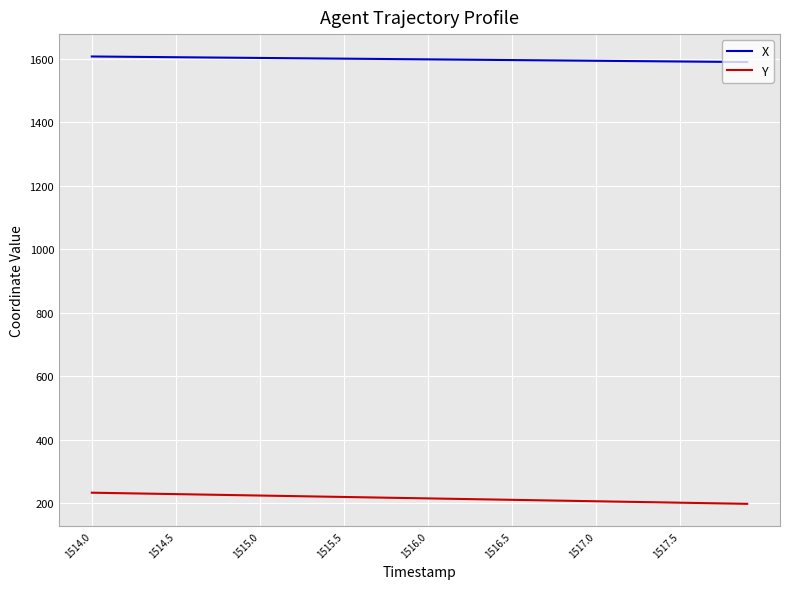

What is the difference between the maximum and minimum values in the Y series?

35.1